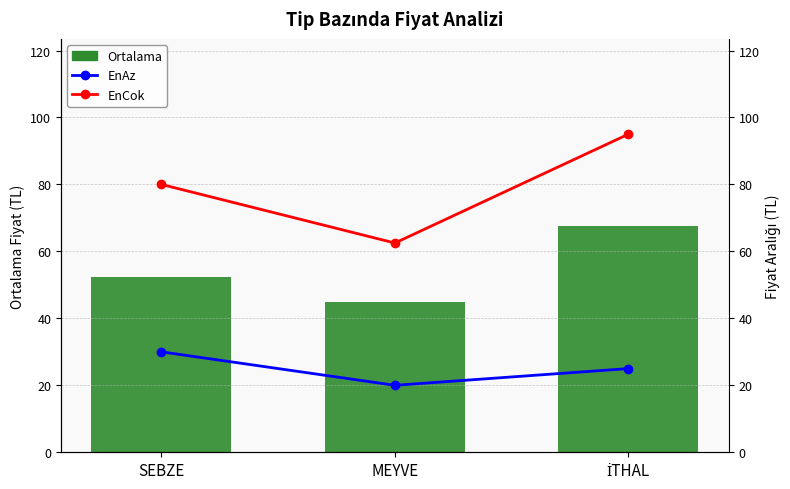

Reading left to right, what are all the values shown in this chart?

Ortalama: SEBZE=52.5	MEYVE=45.0	İTHAL=67.5
EnAz: SEBZE=30.0	MEYVE=20.0	İTHAL=25.0
EnCok: SEBZE=80.0	MEYVE=62.5	İTHAL=95.0